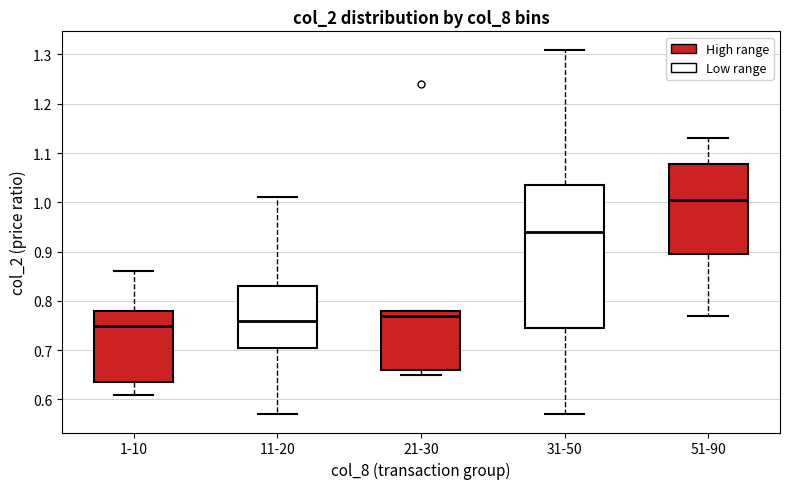

Reading left to right, read every box against the y-axis: the position of its median line, the range the box covers, and the ends of its whiskers. The values are not printed on the chart, so give them approximately, as read against the axis.

1-10: median 0.75, box 0.64 to 0.78, whiskers 0.61 to 0.86
11-20: median 0.76, box 0.71 to 0.83, whiskers 0.57 to 1.01
21-30: median 0.77, box 0.66 to 0.78, whiskers 0.65 to 0.78
31-50: median 0.94, box 0.75 to 1.04, whiskers 0.57 to 1.31
51-90: median 1.01, box 0.90 to 1.08, whiskers 0.77 to 1.13